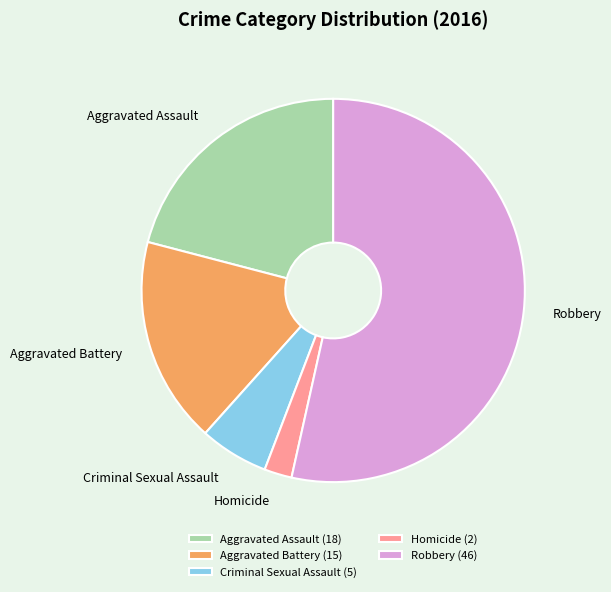

Does any single category account for the majority?

Yes